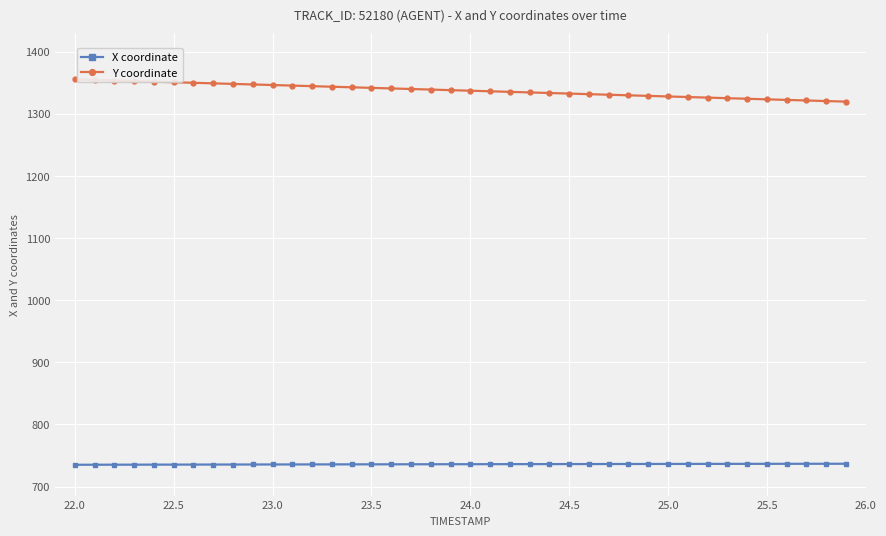

Does the chart display data point markers on the line(s)?

Yes